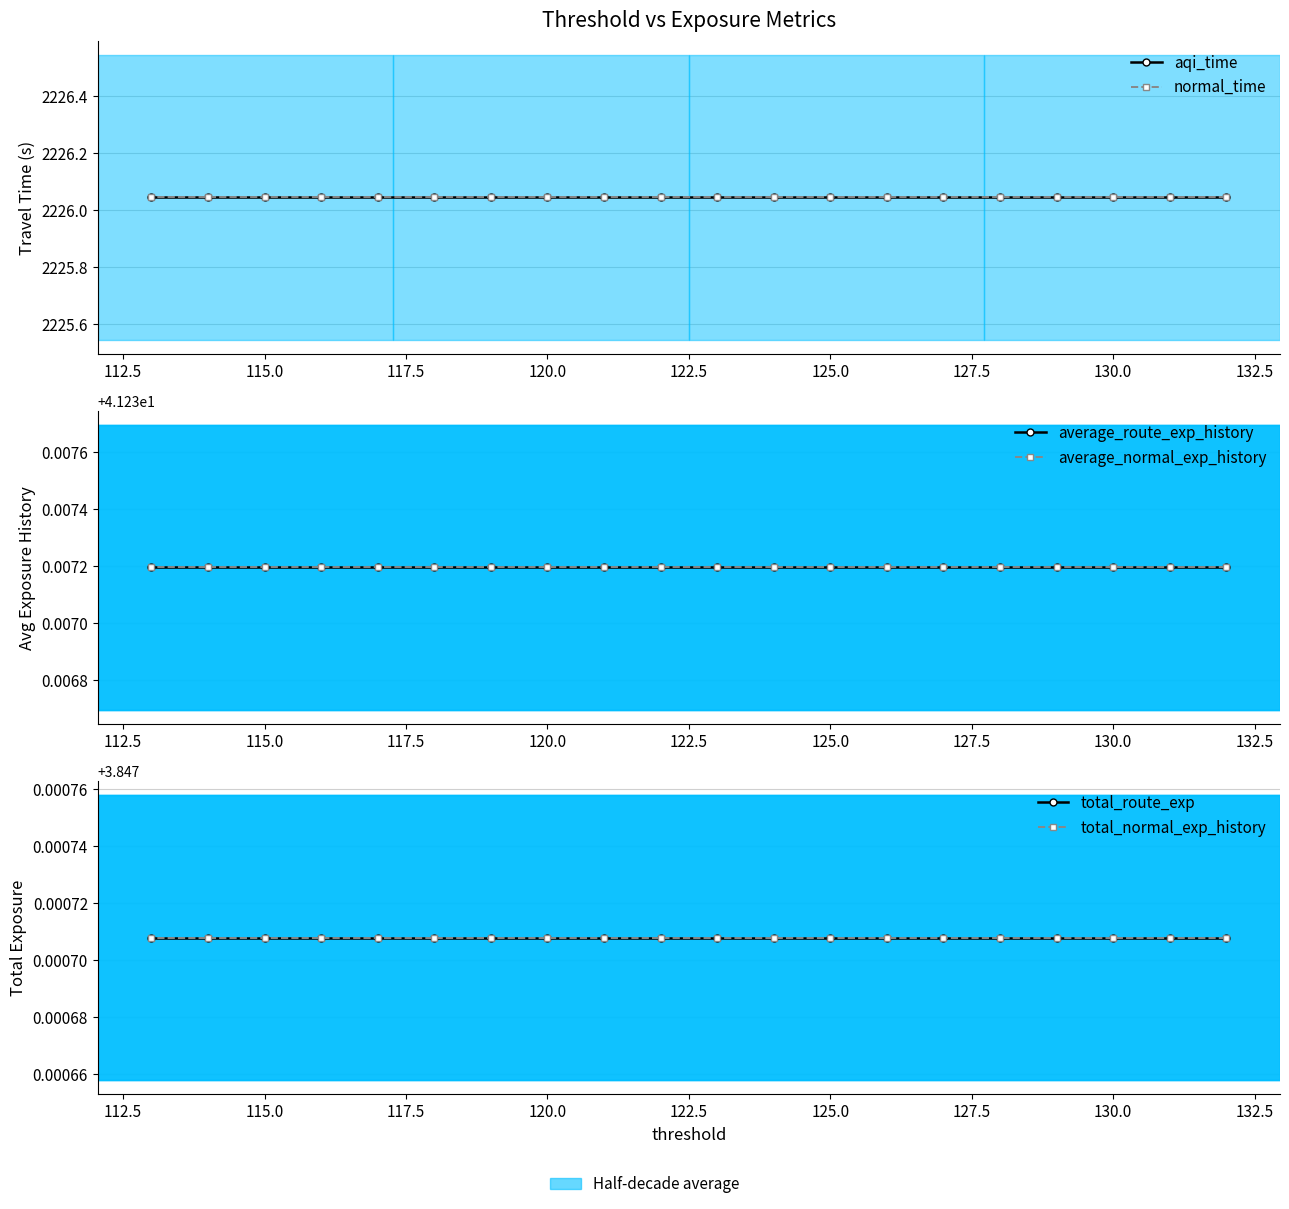

Reading left to right, extract all data points from this chart.

aqi_time: 2226.0	2226.0	2226.0	2226.0	2226.0	2226.0	2226.0	2226.0	2226.0	2226.0	2226.0	2226.0	2226.0	2226.0	2226.0	2226.0	2226.0	2226.0	2226.0	2226.0
normal_time: 2226.0	2226.0	2226.0	2226.0	2226.0	2226.0	2226.0	2226.0	2226.0	2226.0	2226.0	2226.0	2226.0	2226.0	2226.0	2226.0	2226.0	2226.0	2226.0	2226.0
average_route_exp_history: 41.2	41.2	41.2	41.2	41.2	41.2	41.2	41.2	41.2	41.2	41.2	41.2	41.2	41.2	41.2	41.2	41.2	41.2	41.2	41.2
average_normal_exp_history: 41.2	41.2	41.2	41.2	41.2	41.2	41.2	41.2	41.2	41.2	41.2	41.2	41.2	41.2	41.2	41.2	41.2	41.2	41.2	41.2
total_route_exp: 3.8	3.8	3.8	3.8	3.8	3.8	3.8	3.8	3.8	3.8	3.8	3.8	3.8	3.8	3.8	3.8	3.8	3.8	3.8	3.8
total_normal_exp_history: 3.8	3.8	3.8	3.8	3.8	3.8	3.8	3.8	3.8	3.8	3.8	3.8	3.8	3.8	3.8	3.8	3.8	3.8	3.8	3.8